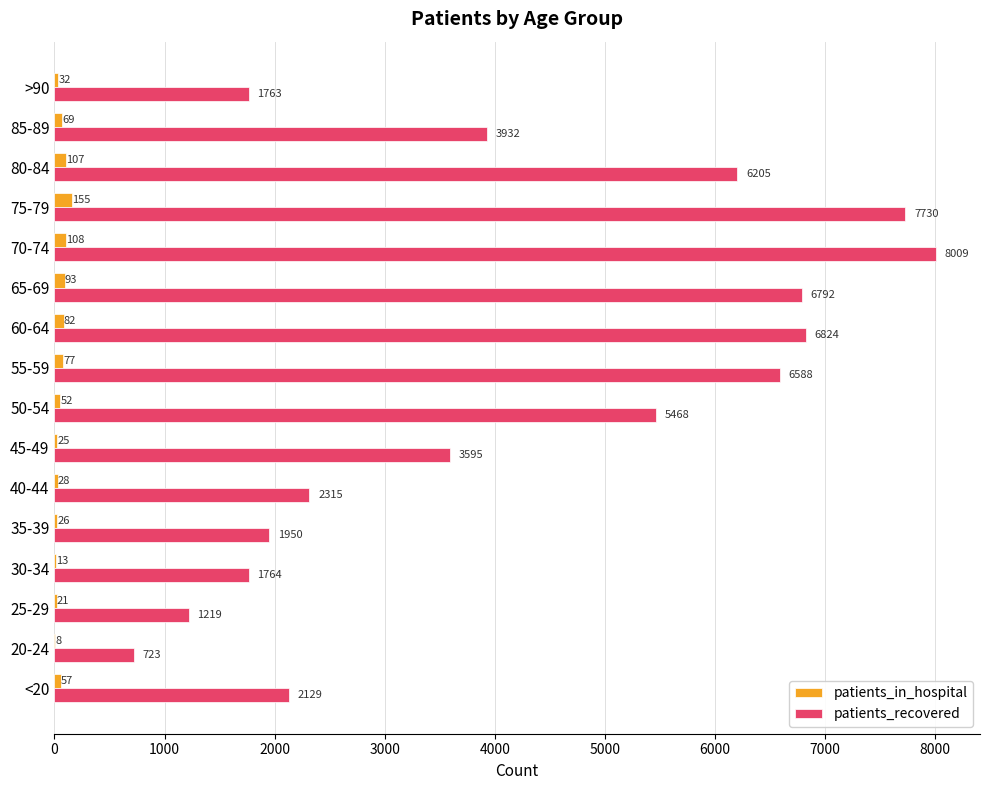

Which label corresponds to the largest value in the chart?

70-74